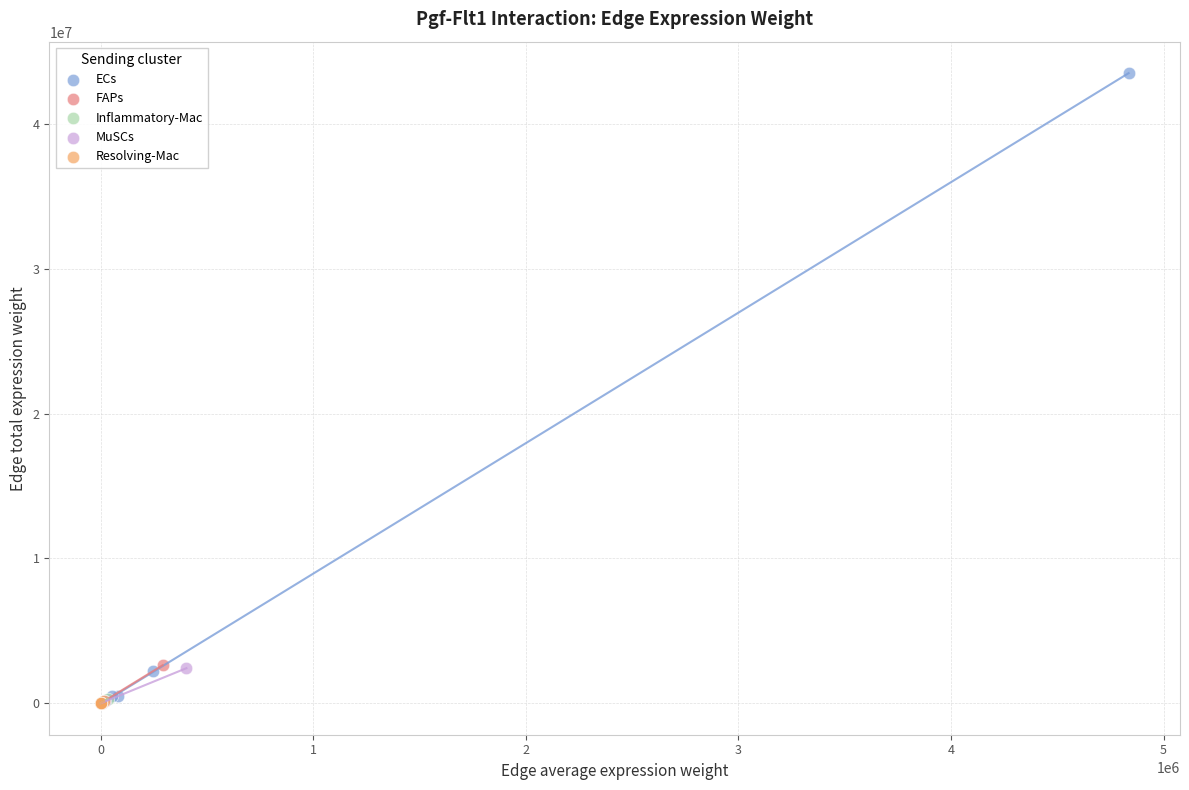

Which series has the largest Y range (max minus min)?

ECs